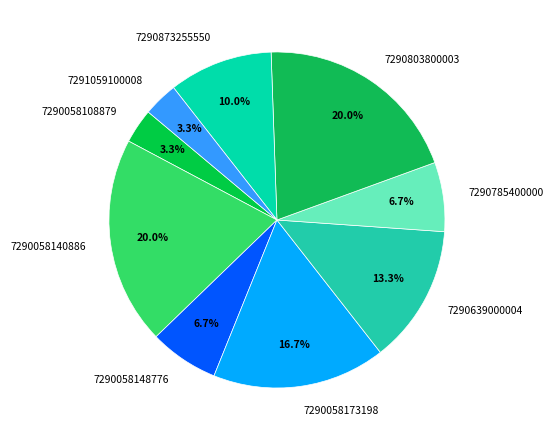

True or false: 7290058148776 accounts for 1% of the total.

False